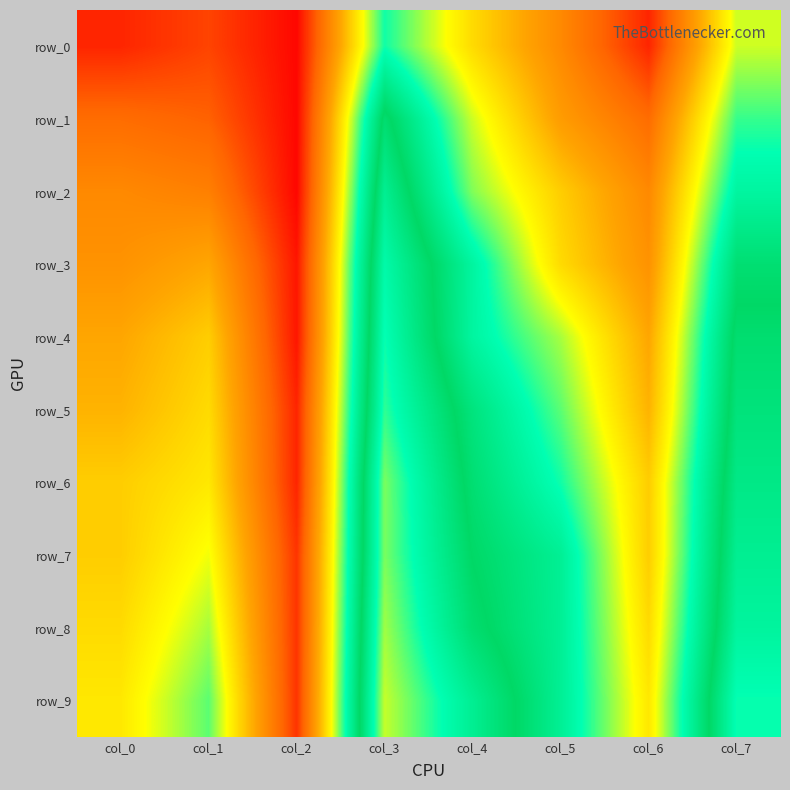

Rank the series by their maximum value, from highest to lowest.

row_9, row_8, row_6, row_7, row_5, row_4, row_3, row_2, row_1, row_0